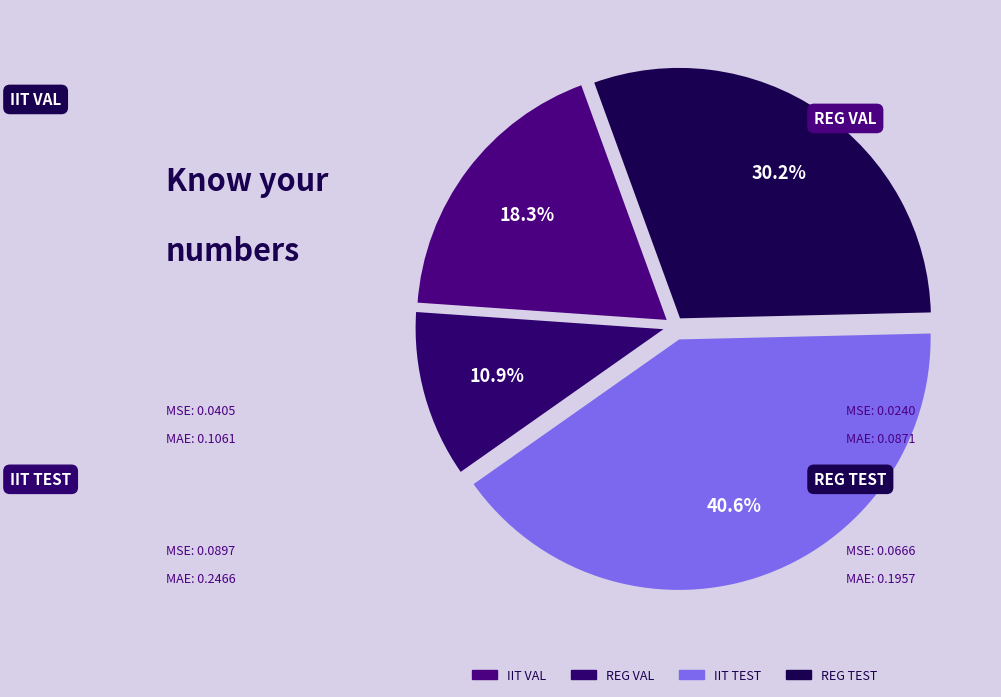

To the nearest percent, what portion does IIT VAL represent?

18%